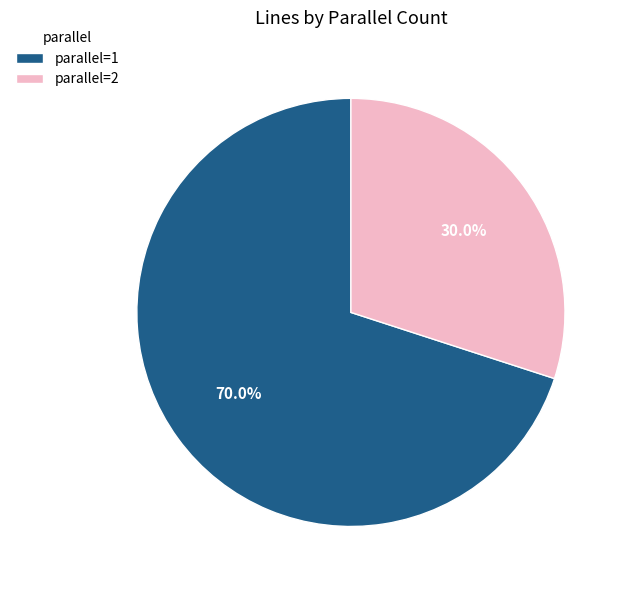

What is the largest slice in the pie chart?

parallel=1